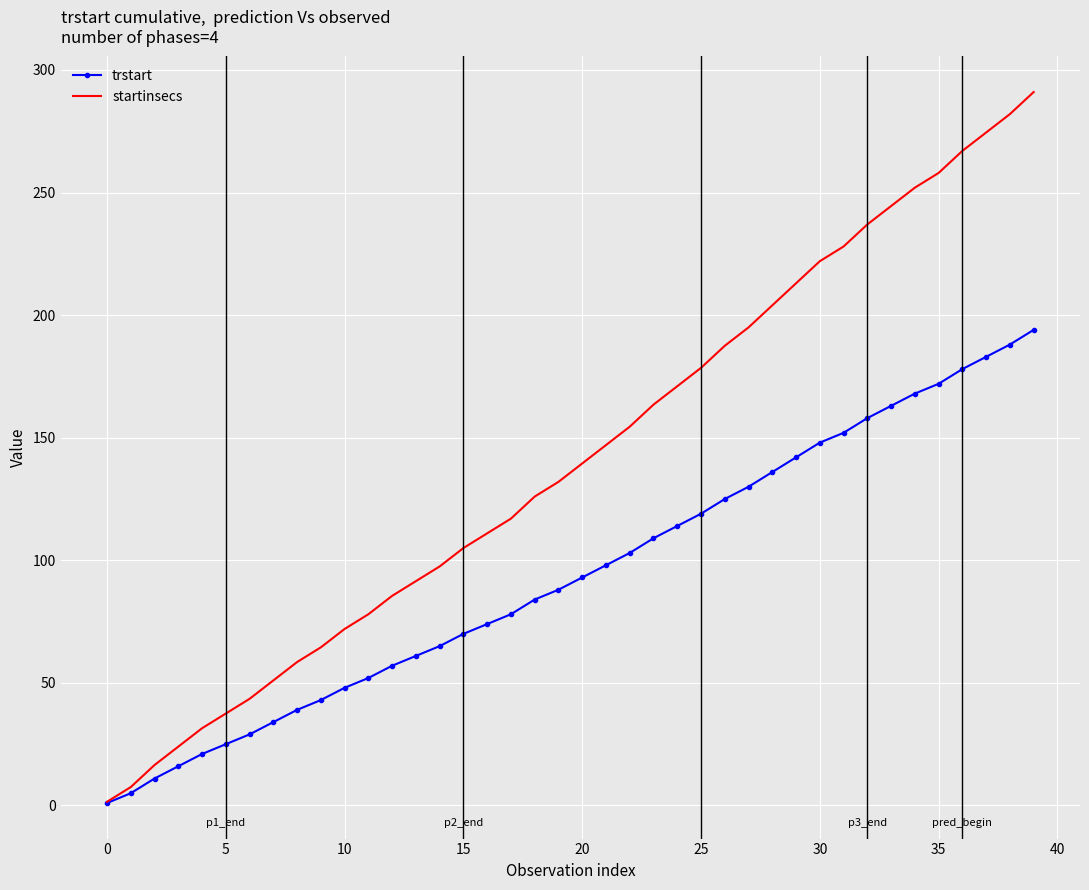

List the series in order of their peak value, lowest first.

trstart, startinsecs